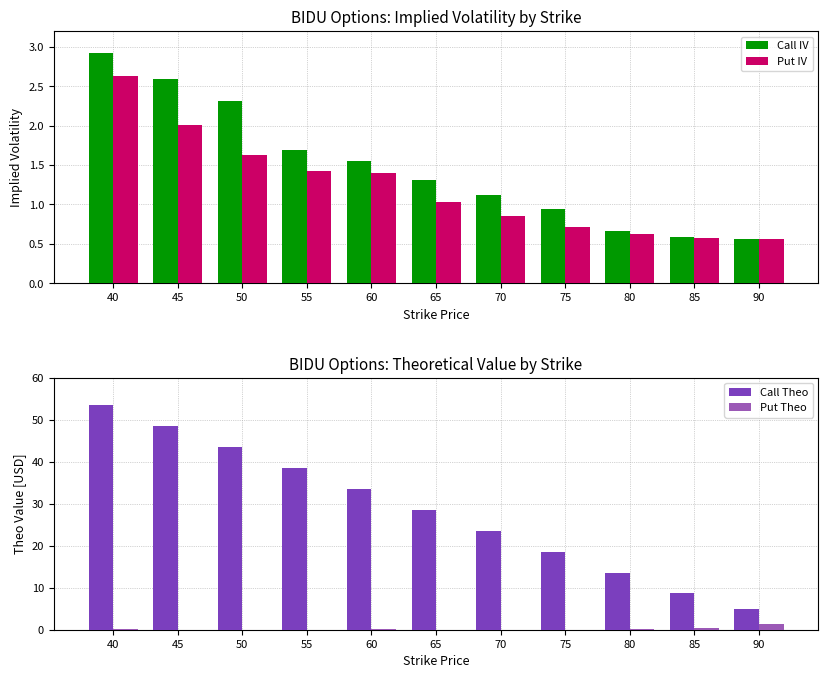

What is the sum of all Put Theo values?

2.2